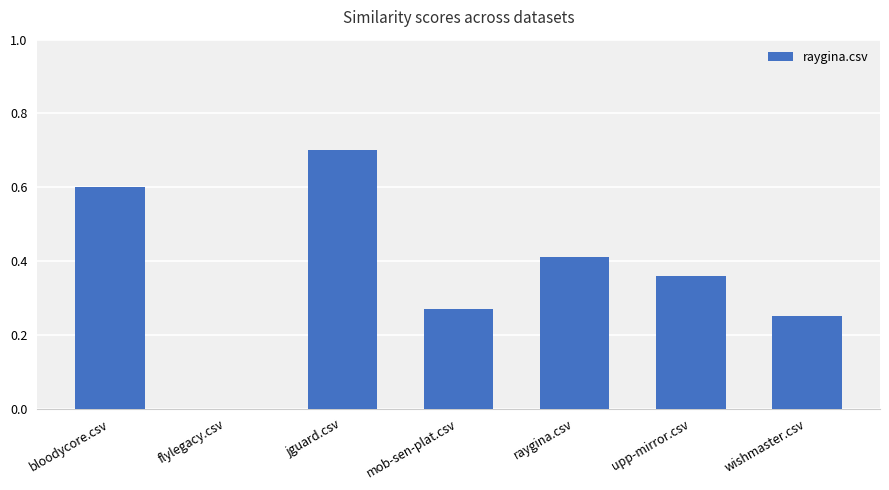

Are the bars horizontal?

No